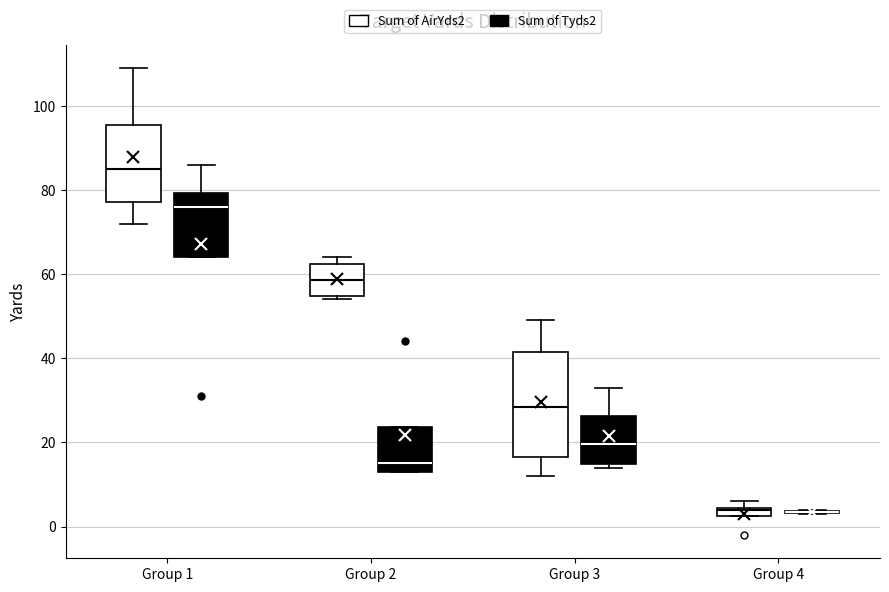

Where is the lower edge of the box for Group 1 (Sum of Tyds2) on the y-axis? The values are not printed on the chart, so give them approximately, as read against the axis.

64